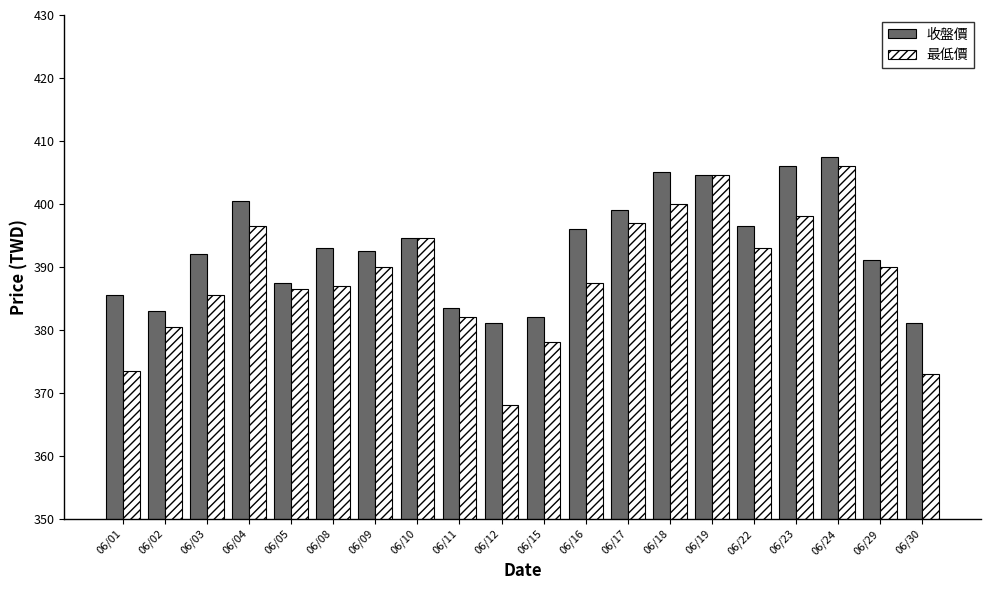

What is the highest value of the 收盤價 series?

407.5